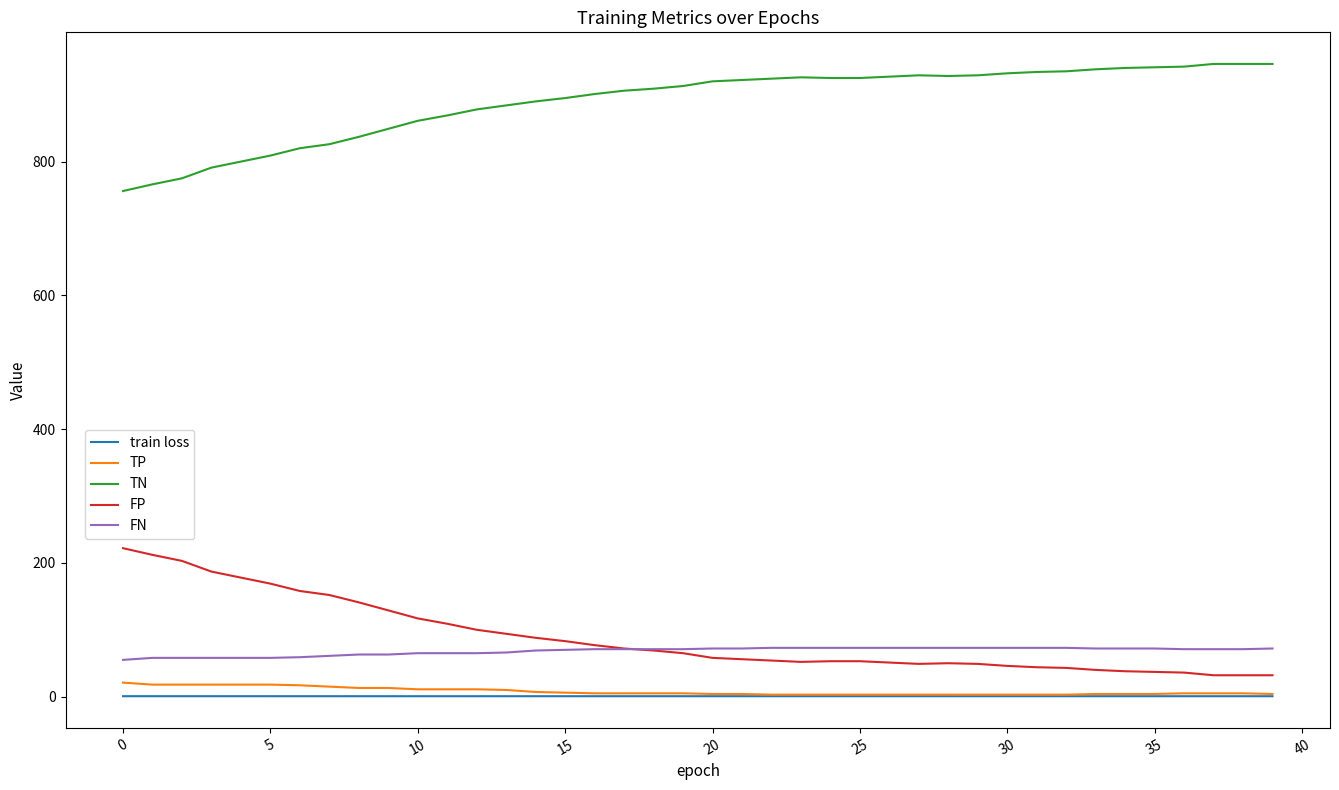

What is the highest value of the TN series?

946.0